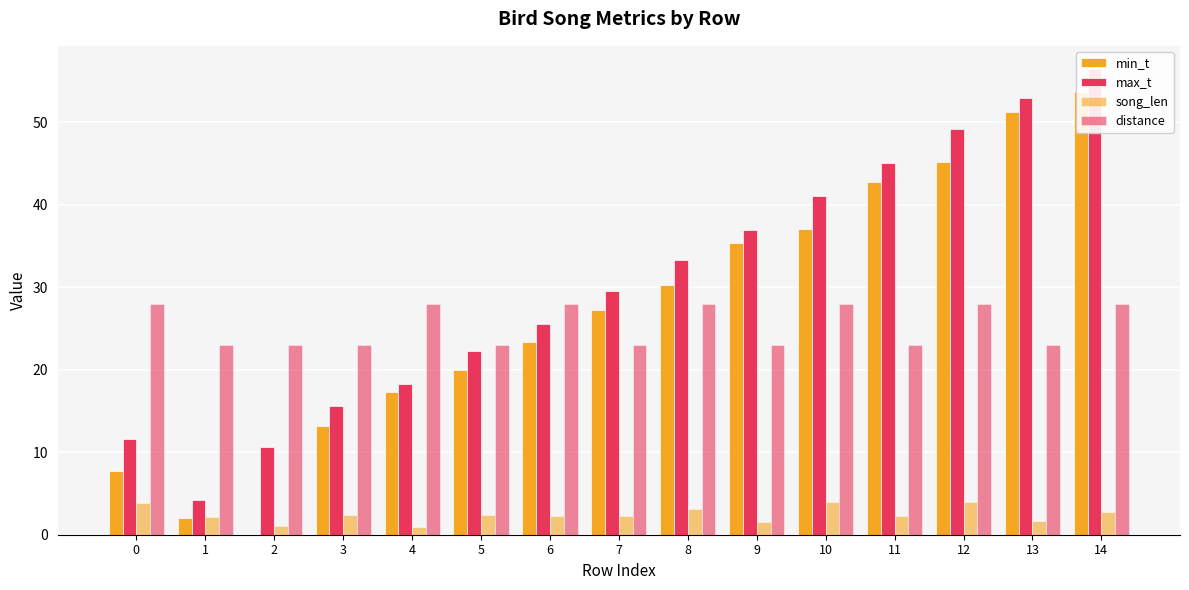

What is the difference between the highest and lowest values at 6?

25.8